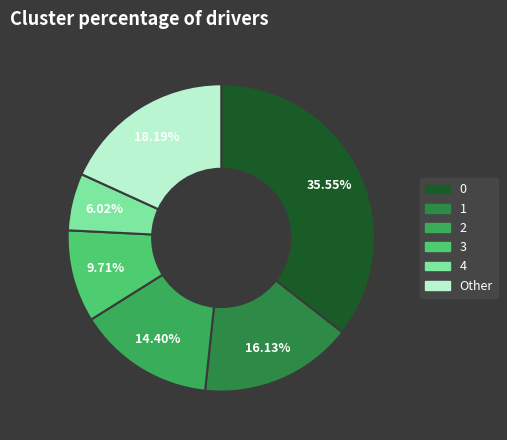

Is there a majority slice in this chart?

No